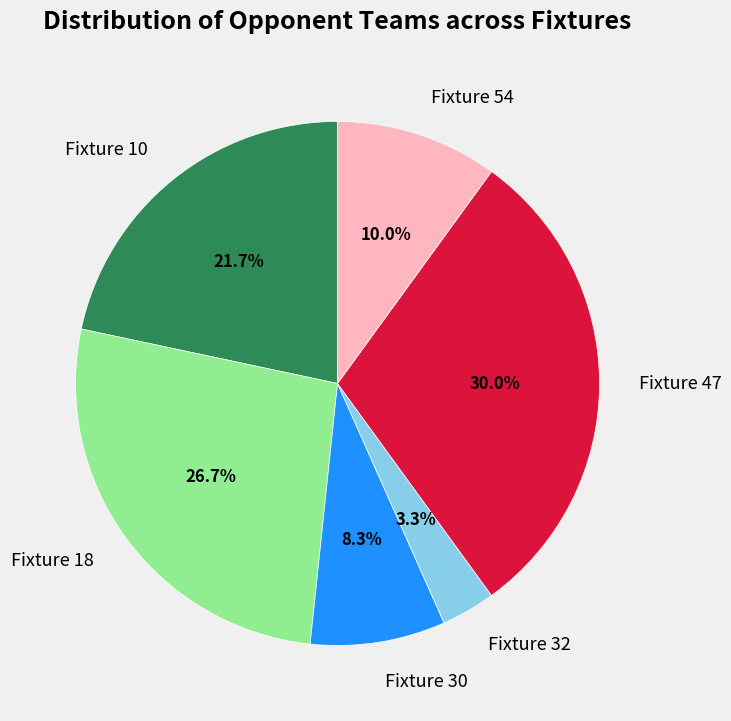

What is the smallest slice in the pie chart?

Fixture 32